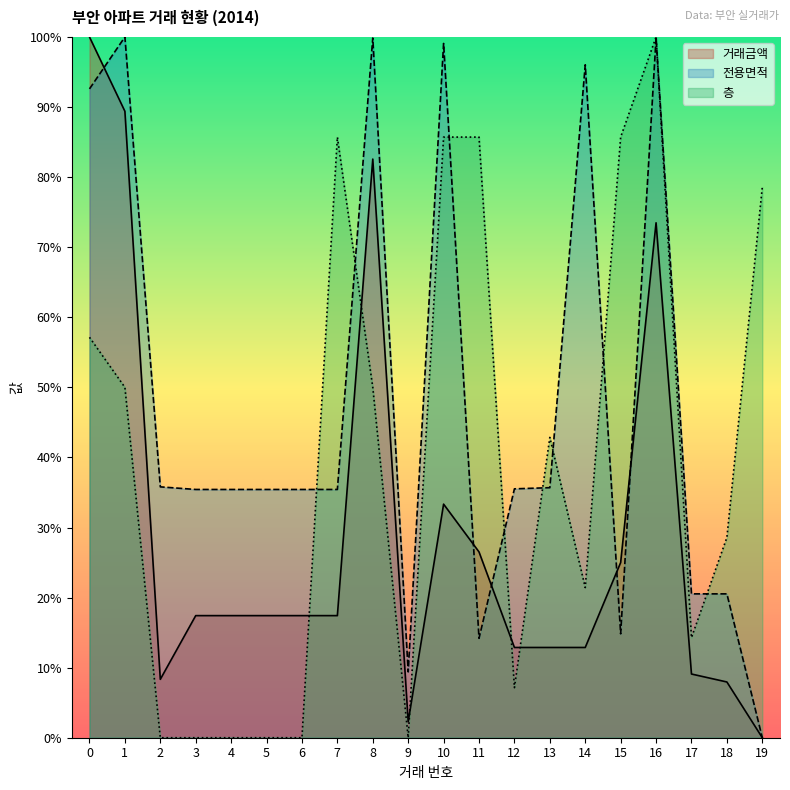

Where is 거래금액 nearest to the value 50?

10